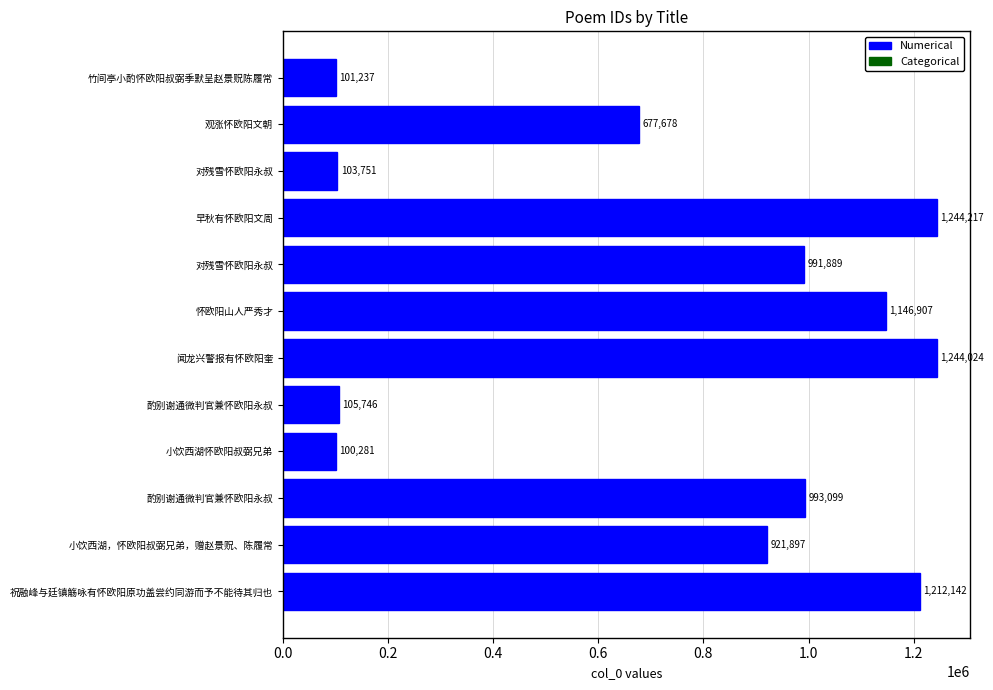

Count the number of categories in the chart.

12